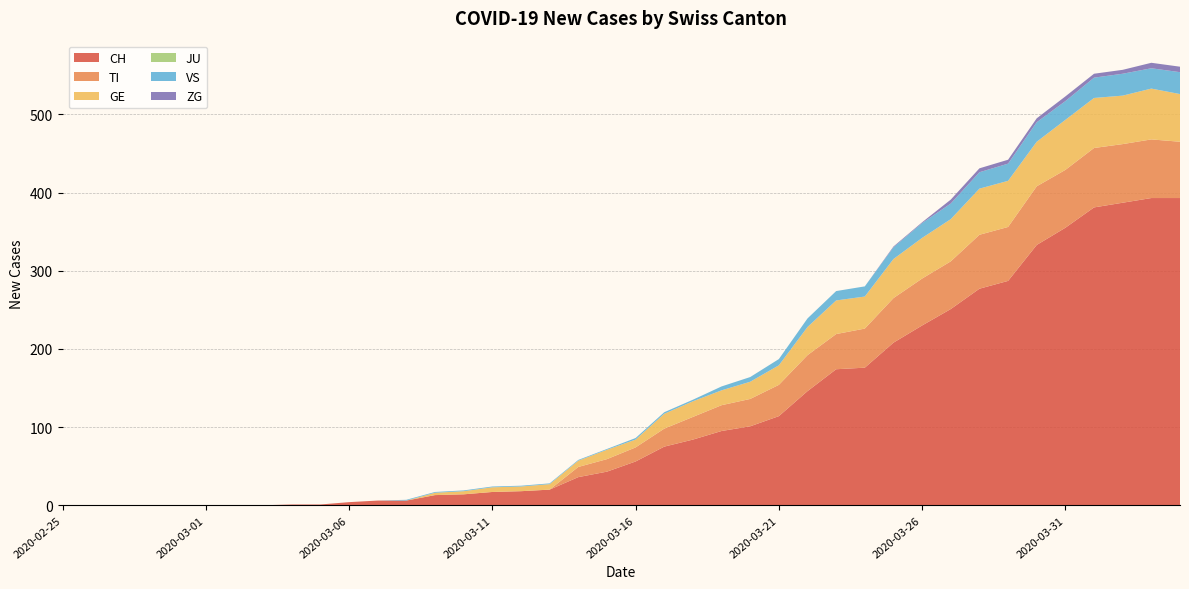

Reading right to left, what are all the values shown in this chart?

CH: 2020-04-04=393	2020-04-03=393	2020-04-02=387	2020-04-01=381	2020-03-31=355	2020-03-30=333	2020-03-29=287	2020-03-28=277	2020-03-27=251	2020-03-26=230	2020-03-25=208	2020-03-24=176	2020-03-23=174	2020-03-22=146	2020-03-21=114	2020-03-20=101	2020-03-19=95	2020-03-18=84	2020-03-17=75	2020-03-16=56	2020-03-15=43	2020-03-14=36	2020-03-13=20	2020-03-12=18	2020-03-11=17	2020-03-10=14	2020-03-09=13	2020-03-08=6	2020-03-07=6	2020-03-06=4	2020-03-05=1	2020-03-04=1	2020-03-03=0	2020-03-02=0	2020-03-01=0	2020-02-29=0	2020-02-28=0	2020-02-27=0	2020-02-26=0	2020-02-25=0
TI: 2020-04-04=72	2020-04-03=75	2020-04-02=75	2020-04-01=76	2020-03-31=74	2020-03-30=75	2020-03-29=69	2020-03-28=69	2020-03-27=61	2020-03-26=60	2020-03-25=57	2020-03-24=50	2020-03-23=45	2020-03-22=46	2020-03-21=40	2020-03-20=35	2020-03-19=33	2020-03-18=29	2020-03-17=23	2020-03-16=18	2020-03-15=16	2020-03-14=13	2020-03-13=0	2020-03-12=0	2020-03-11=0	2020-03-10=0	2020-03-09=0	2020-03-08=0	2020-03-07=0	2020-03-06=0	2020-03-05=0	2020-03-04=0	2020-03-03=0	2020-03-02=0	2020-03-01=0	2020-02-29=0	2020-02-28=0	2020-02-27=0	2020-02-26=0	2020-02-25=0
GE: 2020-04-04=61	2020-04-03=65	2020-04-02=62	2020-04-01=64	2020-03-31=64	2020-03-30=57	2020-03-29=59	2020-03-28=59	2020-03-27=54	2020-03-26=52	2020-03-25=50	2020-03-24=41	2020-03-23=43	2020-03-22=36	2020-03-21=25	2020-03-20=22	2020-03-19=19	2020-03-18=20	2020-03-17=19	2020-03-16=10	2020-03-15=12	2020-03-14=8	2020-03-13=7	2020-03-12=6	2020-03-11=6	2020-03-10=4	2020-03-09=3	2020-03-08=0	2020-03-07=0	2020-03-06=0	2020-03-05=0	2020-03-04=0	2020-03-03=0	2020-03-02=0	2020-03-01=0	2020-02-29=0	2020-02-28=0	2020-02-27=0	2020-02-26=0	2020-02-25=0
JU: 2020-04-04=0	2020-04-03=0	2020-04-02=0	2020-04-01=0	2020-03-31=0	2020-03-30=0	2020-03-29=0	2020-03-28=0	2020-03-27=0	2020-03-26=0	2020-03-25=0	2020-03-24=0	2020-03-23=0	2020-03-22=0	2020-03-21=0	2020-03-20=0	2020-03-19=0	2020-03-18=0	2020-03-17=0	2020-03-16=0	2020-03-15=0	2020-03-14=0	2020-03-13=0	2020-03-12=0	2020-03-11=0	2020-03-10=0	2020-03-09=0	2020-03-08=0	2020-03-07=0	2020-03-06=0	2020-03-05=0	2020-03-04=0	2020-03-03=0	2020-03-02=0	2020-03-01=0	2020-02-29=0	2020-02-28=0	2020-02-27=0	2020-02-26=0	2020-02-25=0
VS: 2020-04-04=28	2020-04-03=26	2020-04-02=28	2020-04-01=26	2020-03-31=24	2020-03-30=25	2020-03-29=22	2020-03-28=21	2020-03-27=20	2020-03-26=19	2020-03-25=15	2020-03-24=13	2020-03-23=12	2020-03-22=11	2020-03-21=8	2020-03-20=6	2020-03-19=5	2020-03-18=2	2020-03-17=2	2020-03-16=2	2020-03-15=1	2020-03-14=1	2020-03-13=1	2020-03-12=1	2020-03-11=1	2020-03-10=1	2020-03-09=1	2020-03-08=1	2020-03-07=0	2020-03-06=0	2020-03-05=0	2020-03-04=0	2020-03-03=0	2020-03-02=0	2020-03-01=0	2020-02-29=0	2020-02-28=0	2020-02-27=0	2020-02-26=0	2020-02-25=0
ZG: 2020-04-04=7	2020-04-03=7	2020-04-02=5	2020-04-01=5	2020-03-31=6	2020-03-30=5	2020-03-29=5	2020-03-28=5	2020-03-27=5	2020-03-26=1	2020-03-25=1	2020-03-24=0	2020-03-23=0	2020-03-22=0	2020-03-21=0	2020-03-20=0	2020-03-19=0	2020-03-18=0	2020-03-17=0	2020-03-16=0	2020-03-15=0	2020-03-14=0	2020-03-13=0	2020-03-12=0	2020-03-11=0	2020-03-10=0	2020-03-09=0	2020-03-08=0	2020-03-07=0	2020-03-06=0	2020-03-05=0	2020-03-04=0	2020-03-03=0	2020-03-02=0	2020-03-01=0	2020-02-29=0	2020-02-28=0	2020-02-27=0	2020-02-26=0	2020-02-25=0